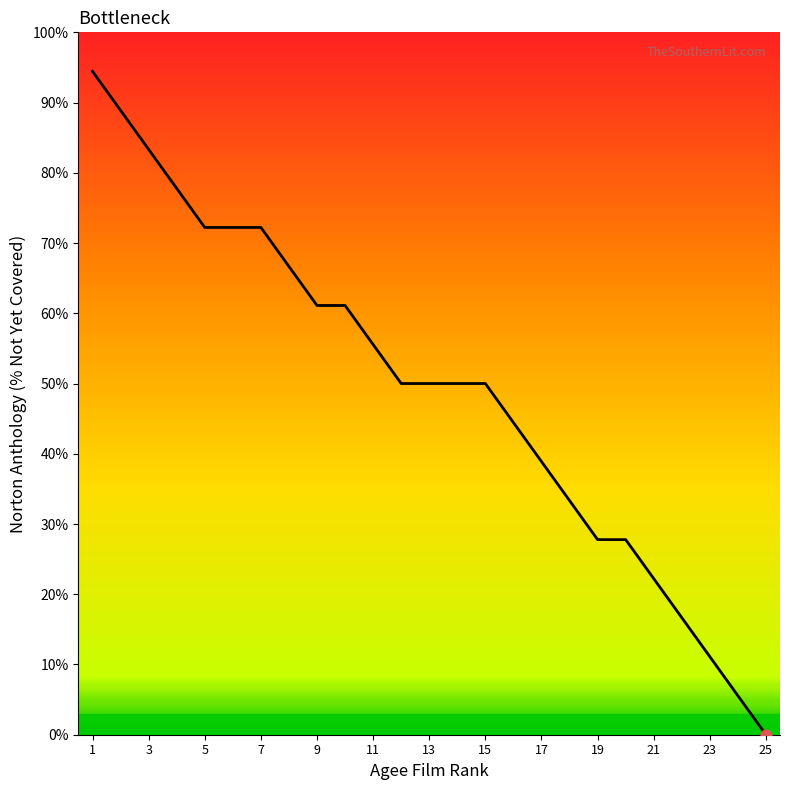

What is the change in value from 22 to 23?

-5.6